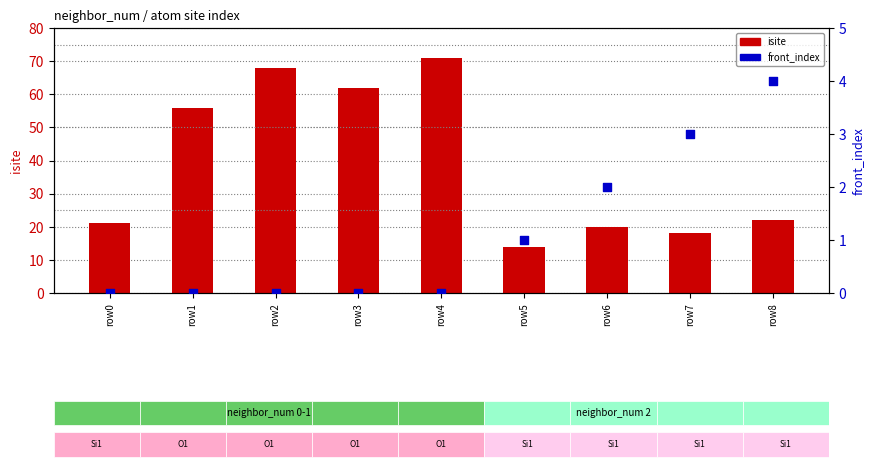

What is the total value across all series at row0?

21